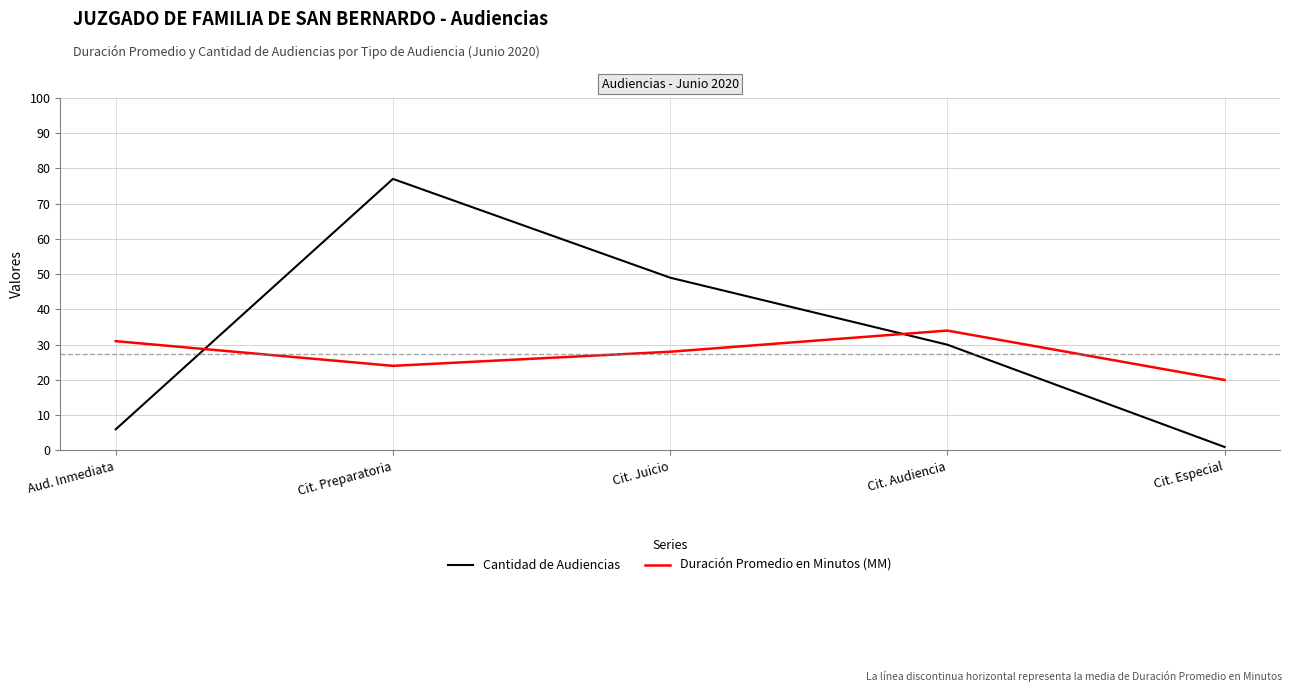

Reading left to right, extract all data points from this chart.

Cantidad de Audiencias: 6	77	49	30	1
Duración Promedio en Minutos (MM): 31	24	28	34	20